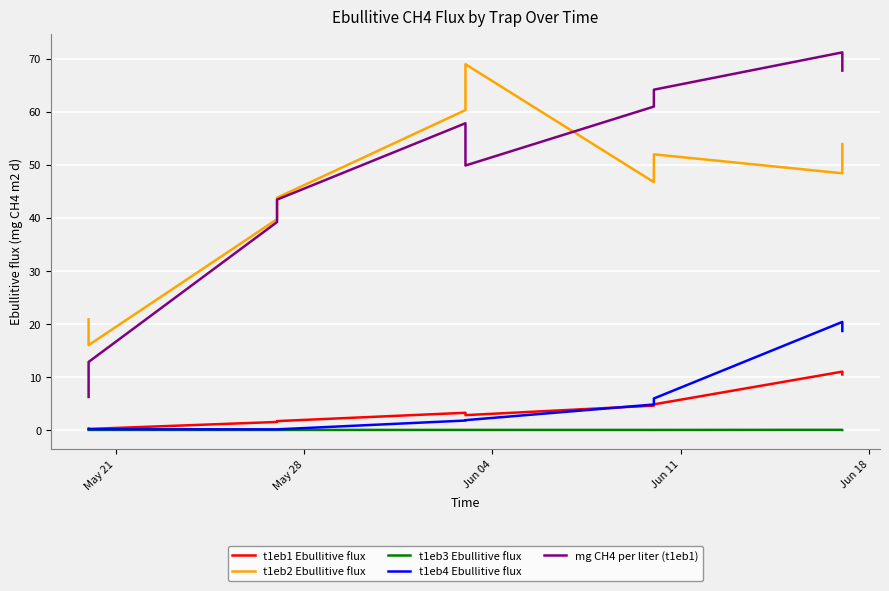

True or false: t1eb1 Ebullitive flux and t1eb3 Ebullitive flux intersect in this chart.

False